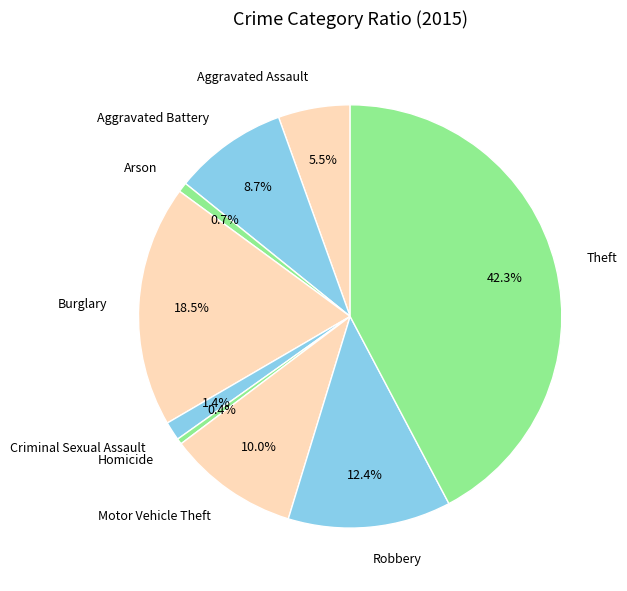

To the nearest percent, what is the average slice percentage?

11%